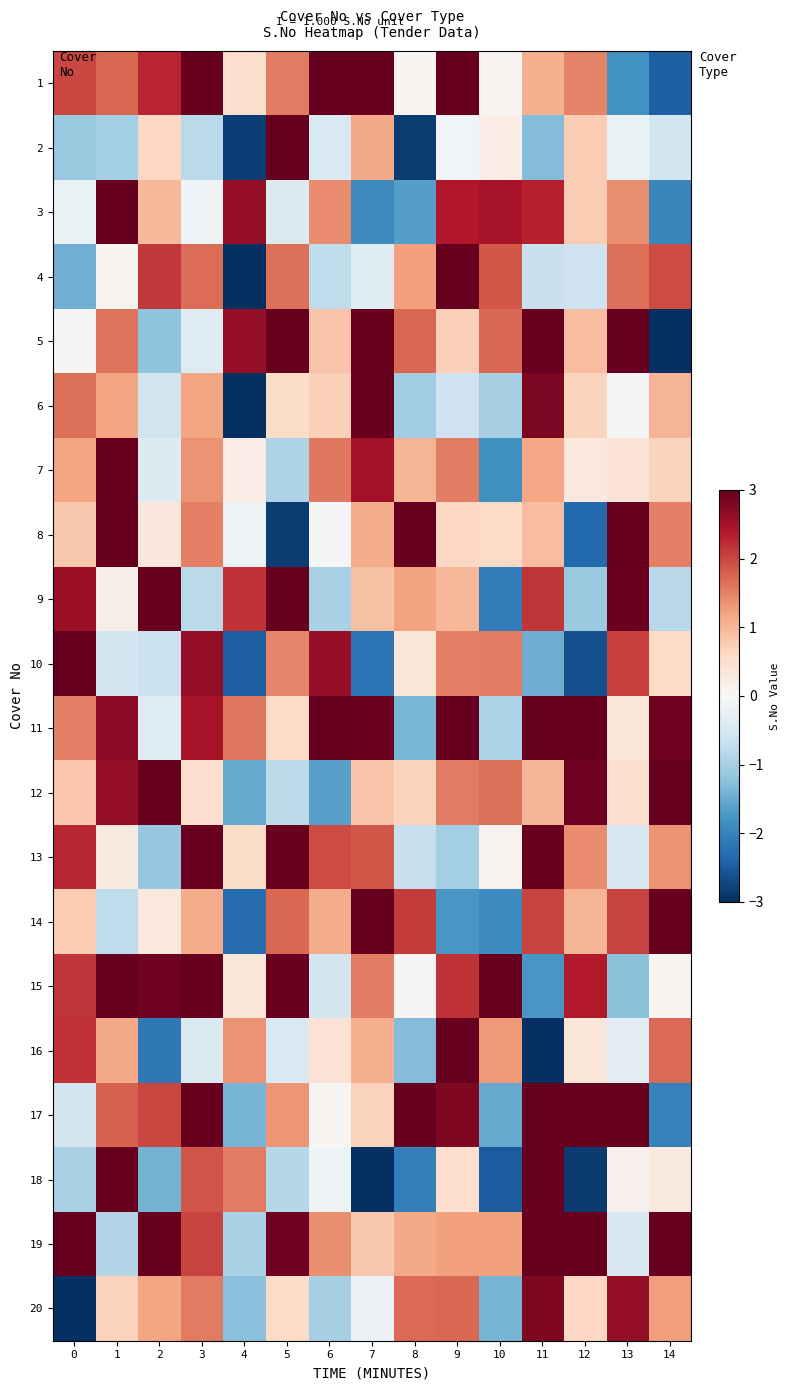

Which has a higher value, 2 or 0?

2